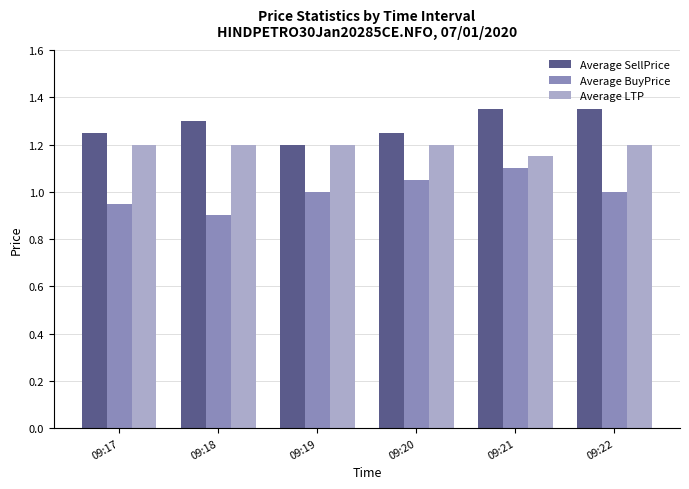

Which series changed the most between 09:19 and 09:22?

Average SellPrice